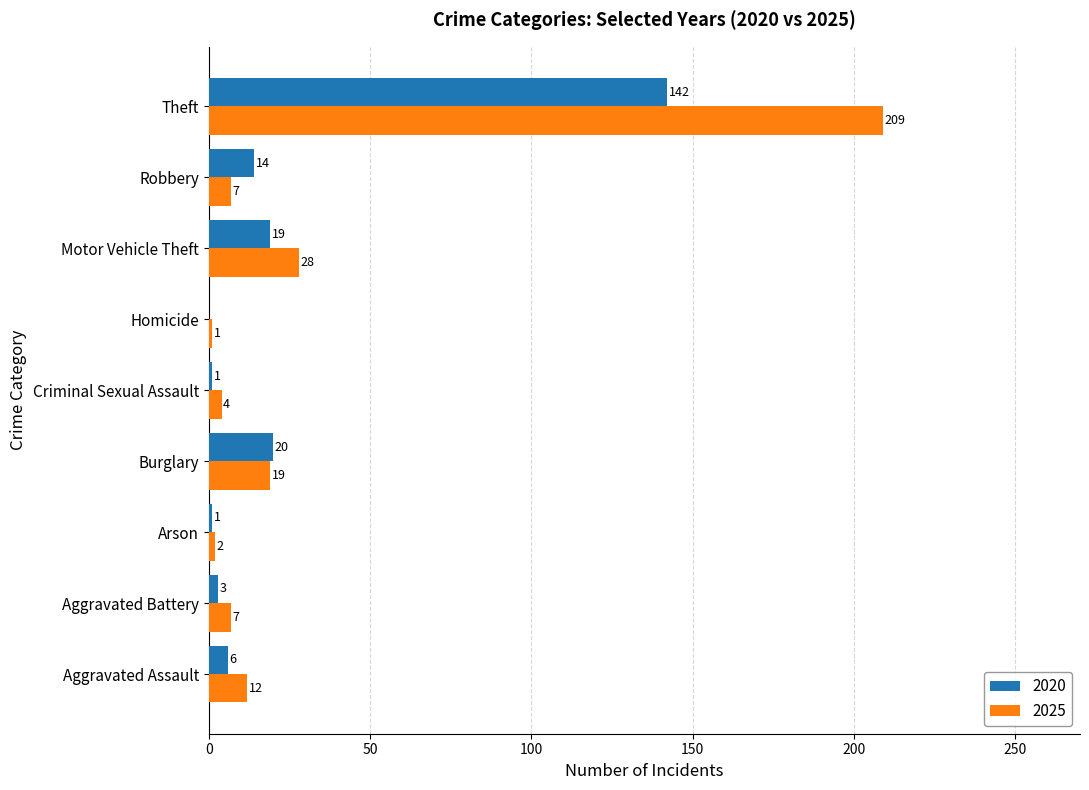

At which category is the sum across all series the highest?

Theft